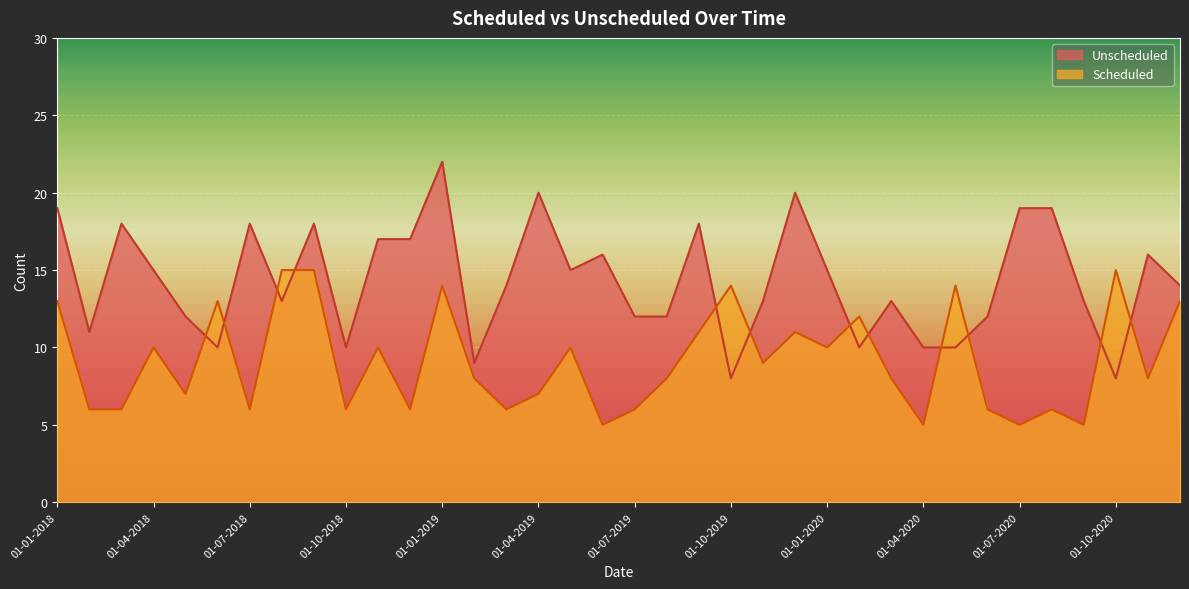

Where is Unscheduled nearest to the value 15?

01-04-2018